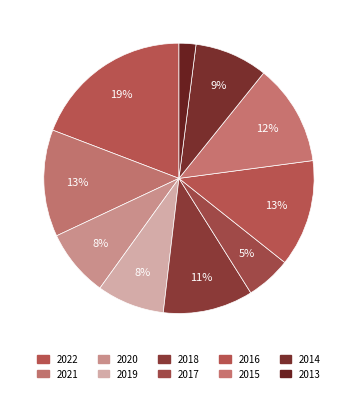

Is it true that 2020 is 8% of the pie?

True